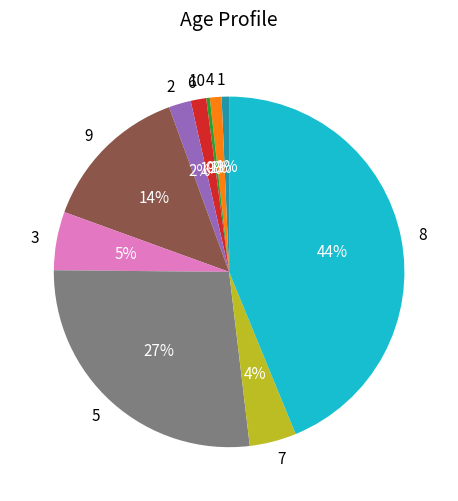

Does any single category account for the majority?

No